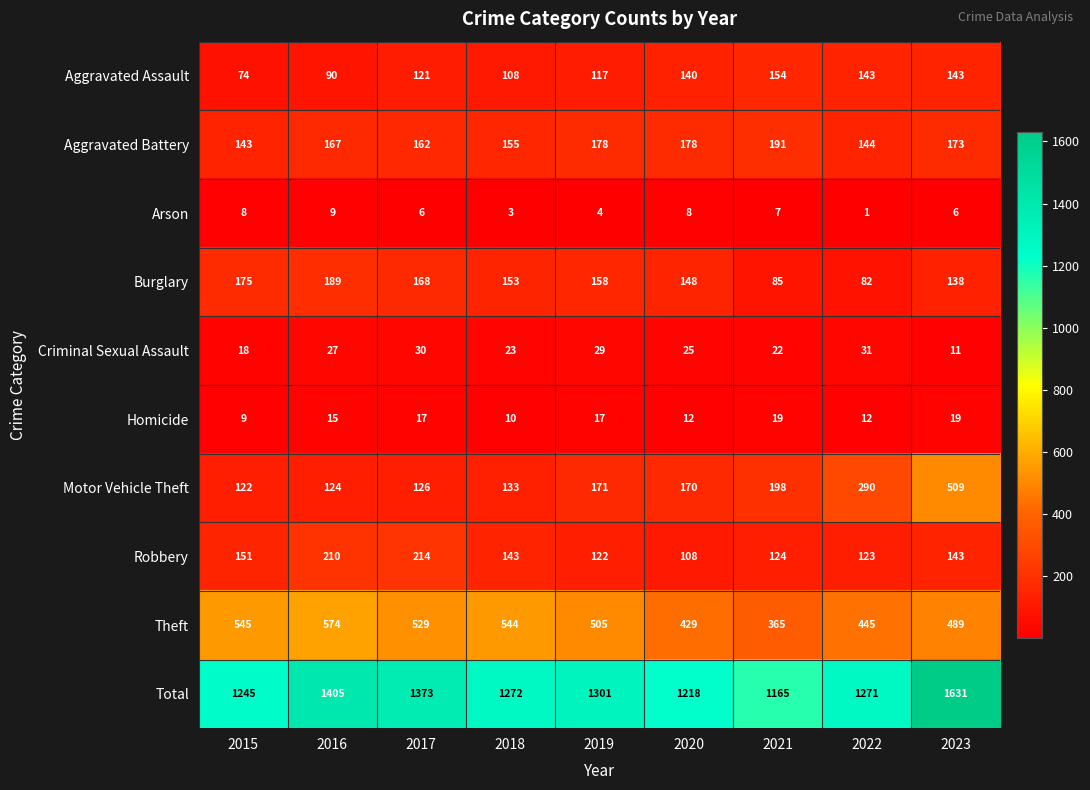

What is the difference between the Burglary values at 2019 and 2021?

73